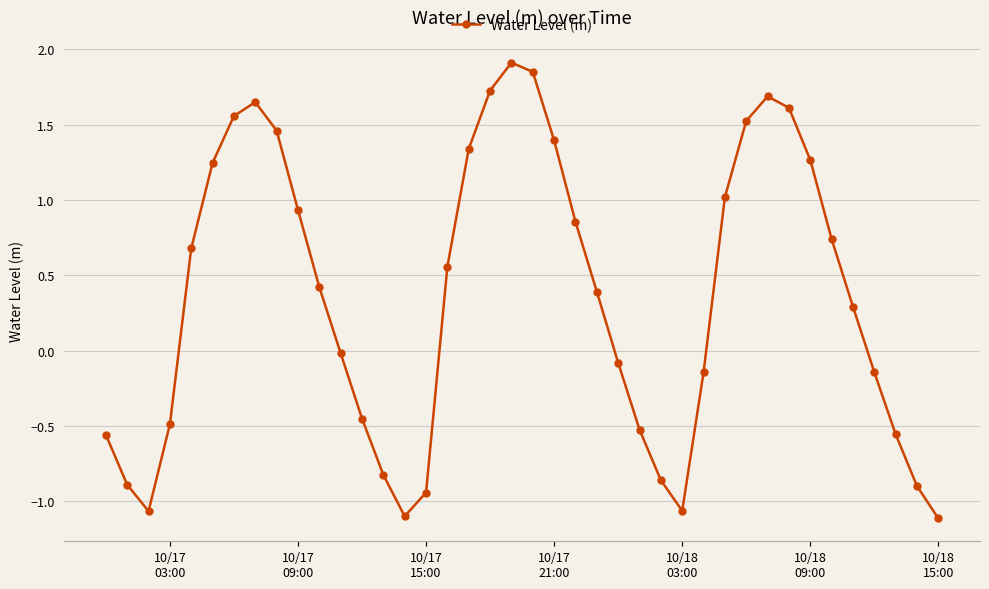

True or false: there are more than 2 points higher than both neighbors.

True